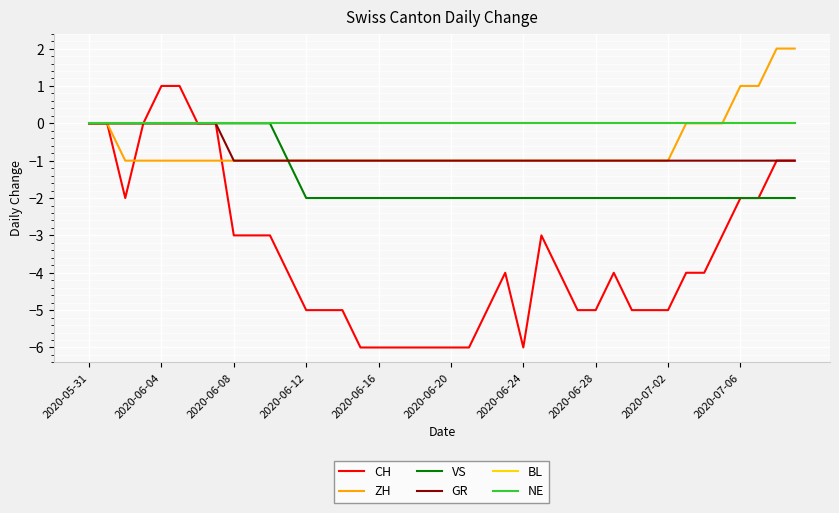

List the series in order of their peak value, highest first.

ZH, CH, VS, GR, BL, NE